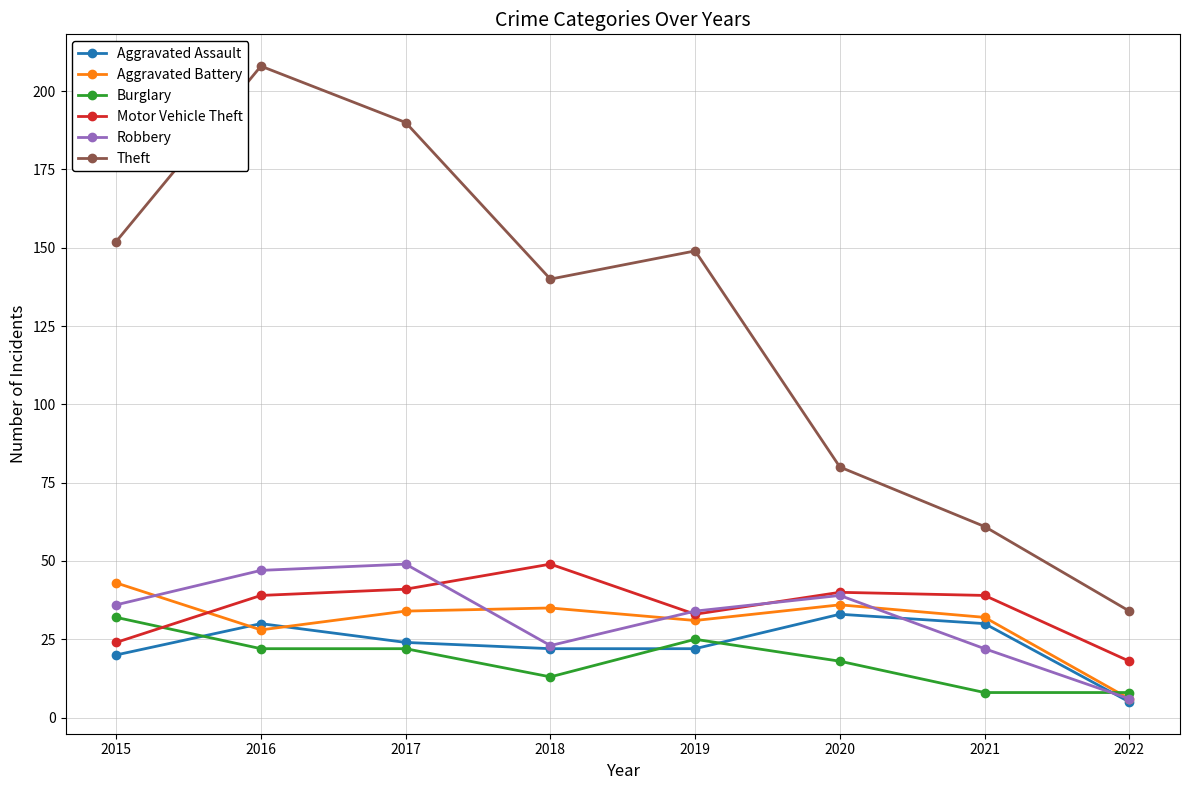

The Aggravated Assault series shows 30 at 2015. True or false?

False